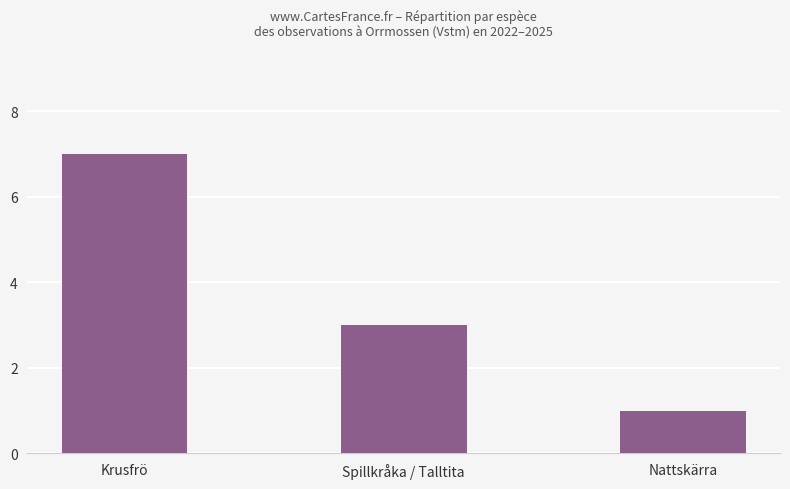

At which label is the value closest to 4?

Spillkråka / Talltita